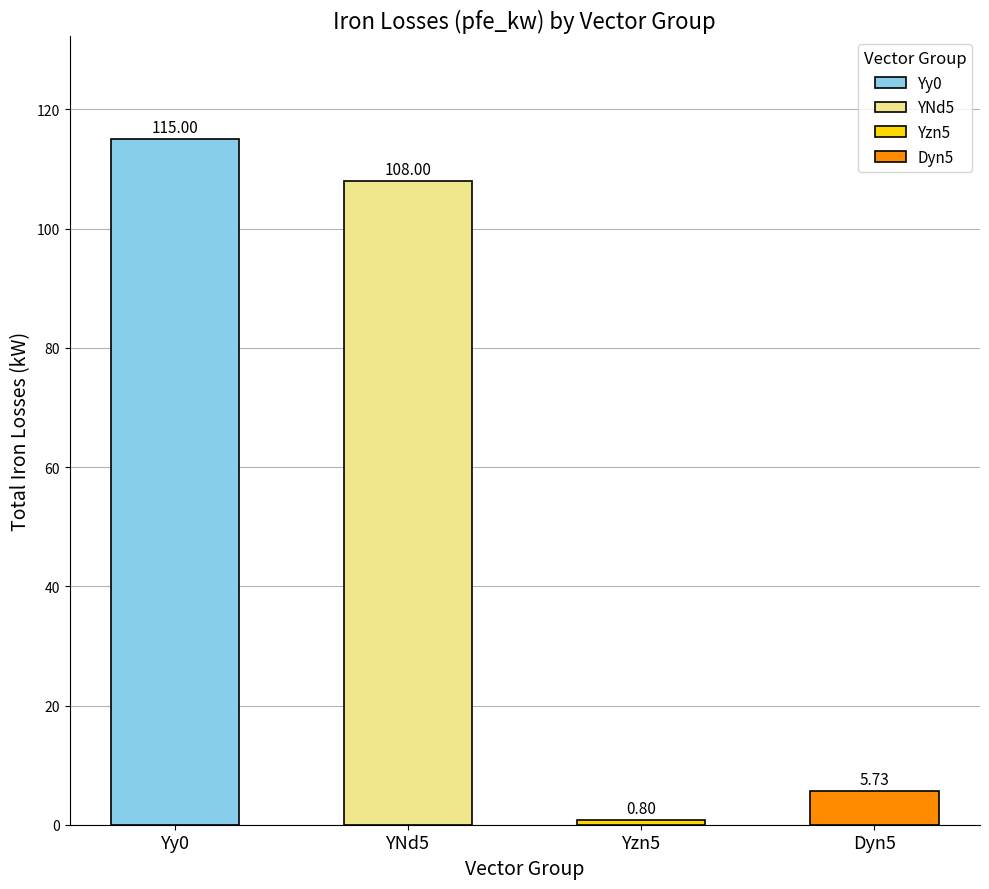

What is the label of the 1st bar from the left?

Yy0